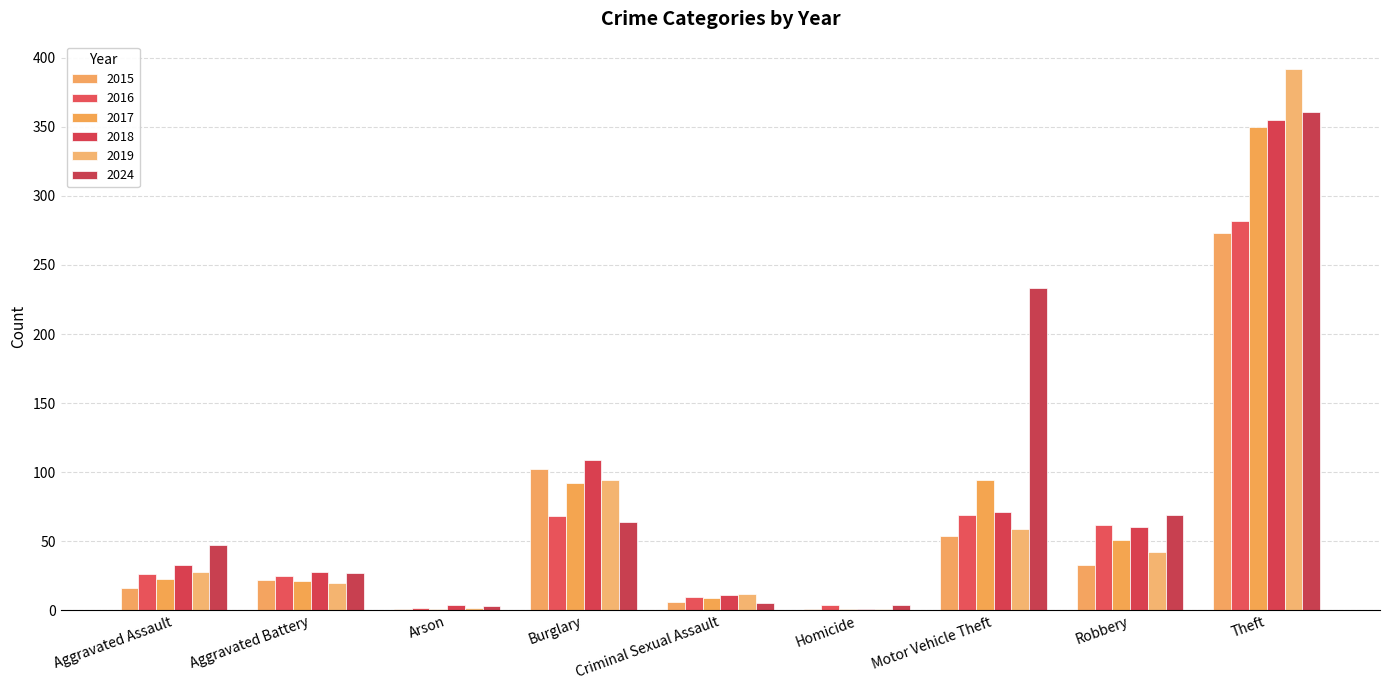

What is the value of the 2019 bar at the 7th from the left?

59